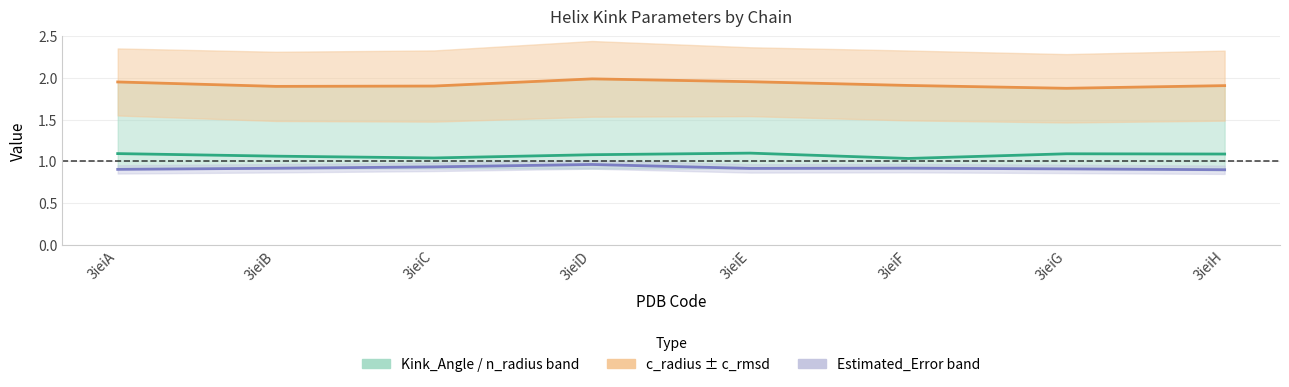

Which label corresponds to the smallest value in the chart?

3ieiH